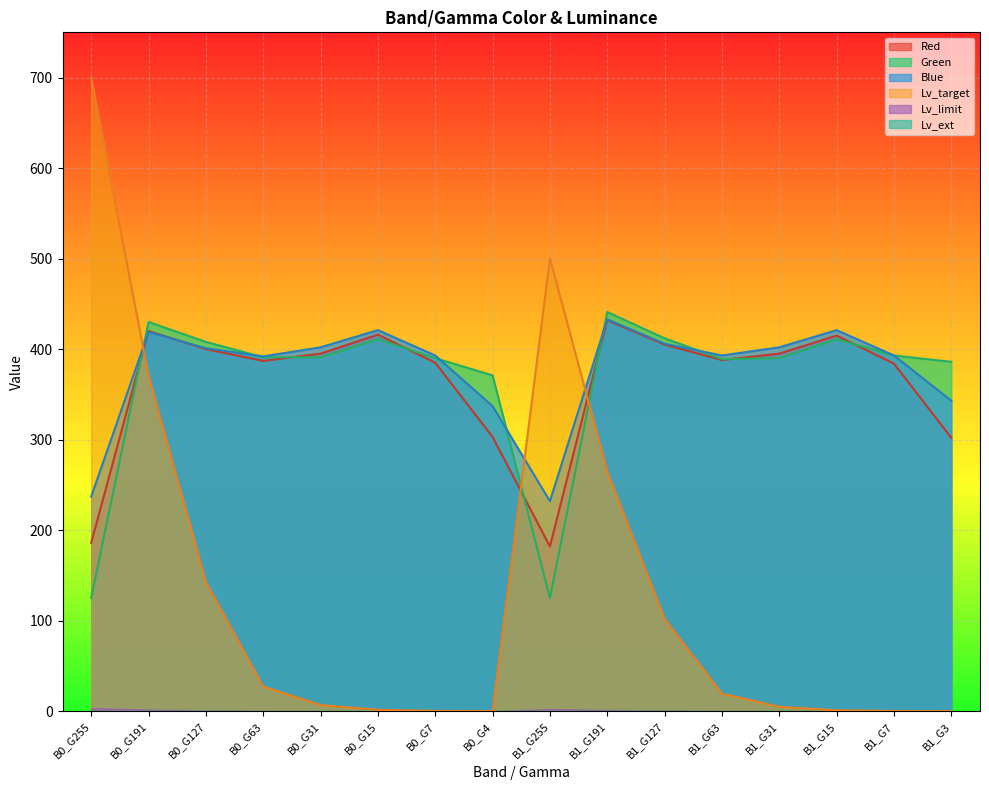

What is the label of the 15th point from the left?

B1_G7